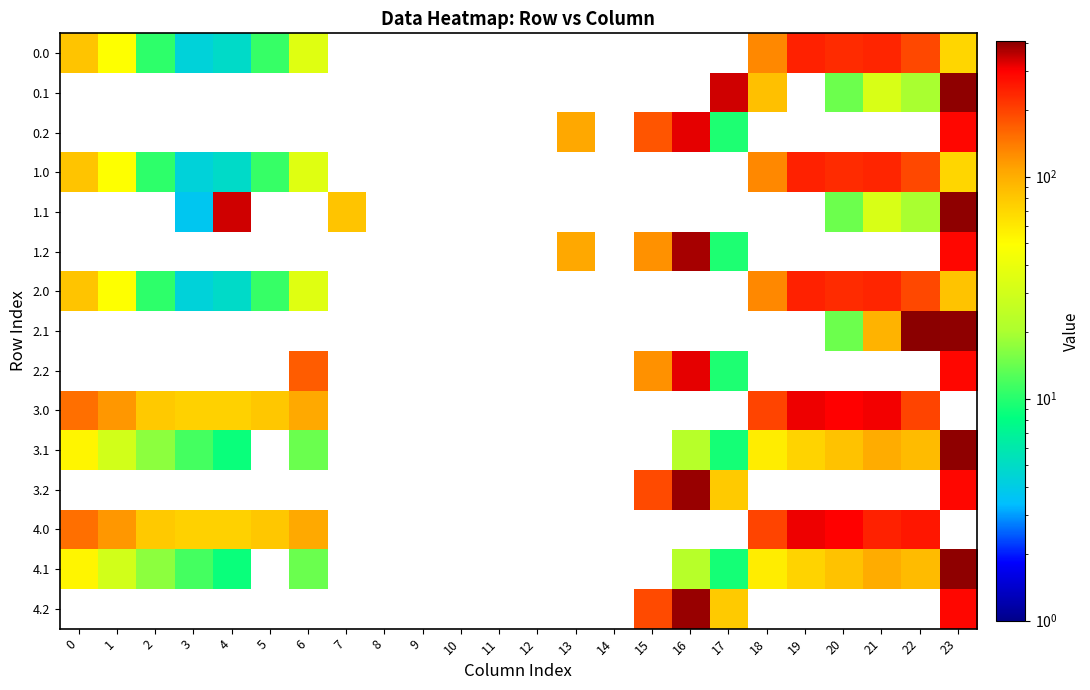

Is it true that row_6 equals 10.3 at 2?

True